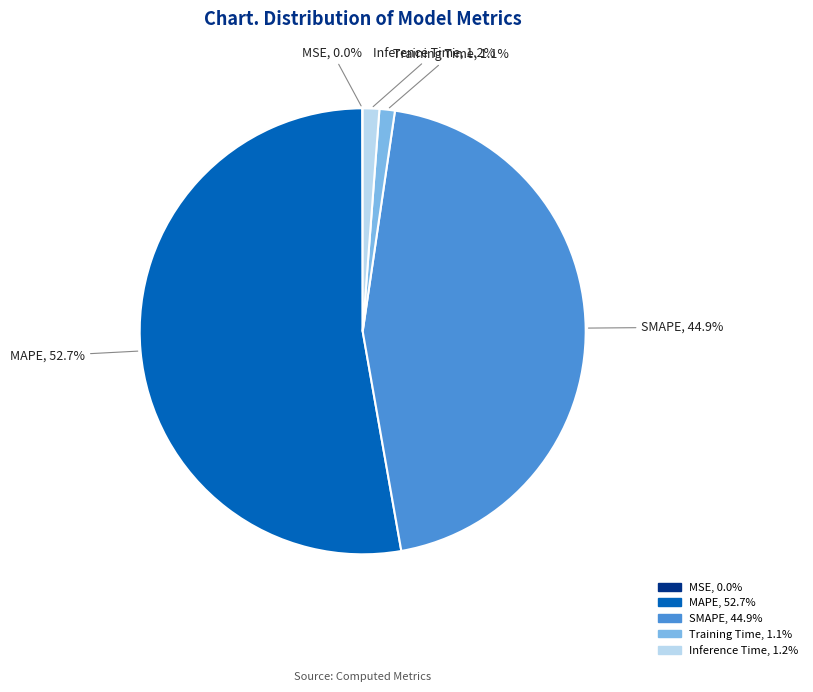

Is it true that MAPE is 53% of the pie?

True